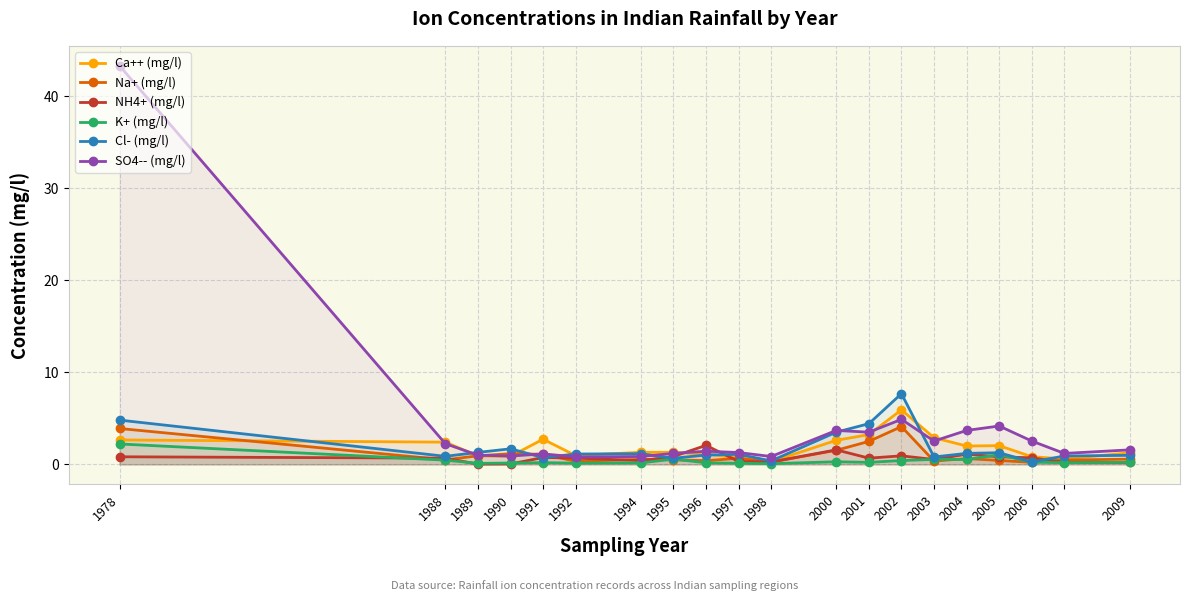

Reading left to right, transcribe all the data shown in this chart.

Ca++ (mg/l): 1978=2.7	1988=2.4	1989=0.9	1990=0.9	1991=2.7	1992=1.0	1994=1.3	1995=1.3	1996=1.1	1997=0.7	1998=0.3	2000=2.6	2001=3.2	2002=5.9	2003=2.9	2004=2.0	2005=2.0	2006=0.8	2007=0.6	2009=1.3
Na+ (mg/l): 1978=3.9	1988=0.5	1989=0.9	1990=1.2	1991=1.1	1992=0.3	1994=0.6	1995=0.5	1996=0.4	1997=0.7	1998=0.3	2000=1.5	2001=2.5	2002=4.1	2003=0.4	2004=0.6	2005=0.4	2006=0.2	2007=0.5	2009=0.6
NH4+ (mg/l): 1978=0.8	1988=0.7	1989=0.0	1990=0.1	1991=0.8	1992=0.7	1994=0.4	1995=0.9	1996=2.1	1997=0.3	1998=0.3	2000=1.6	2001=0.7	2002=0.9	2003=0.5	2004=1.1	2005=0.8	2006=0.7	2007=0.2	2009=0.2
K+ (mg/l): 1978=2.2	1988=0.5	1989=0.1	1990=0.2	1991=0.2	1992=0.1	1994=0.2	1995=0.6	1996=0.2	1997=0.1	1998=0.1	2000=0.3	2001=0.2	2002=0.4	2003=0.5	2004=0.5	2005=1.1	2006=0.2	2007=0.2	2009=0.2
Cl- (mg/l): 1978=4.8	1988=0.9	1989=1.3	1990=1.7	1991=0.7	1992=1.1	1994=1.2	1995=0.7	1996=1.0	1997=1.1	1998=0.4	2000=3.5	2001=4.4	2002=7.7	2003=0.8	2004=1.2	2005=1.3	2006=0.3	2007=0.9	2009=1.0
SO4-- (mg/l): 1978=43.3	1988=2.3	1989=1.0	1990=0.9	1991=1.2	1992=0.8	1994=0.9	1995=1.2	1996=1.4	1997=1.3	1998=0.9	2000=3.7	2001=3.5	2002=4.9	2003=2.5	2004=3.7	2005=4.2	2006=2.5	2007=1.2	2009=1.6